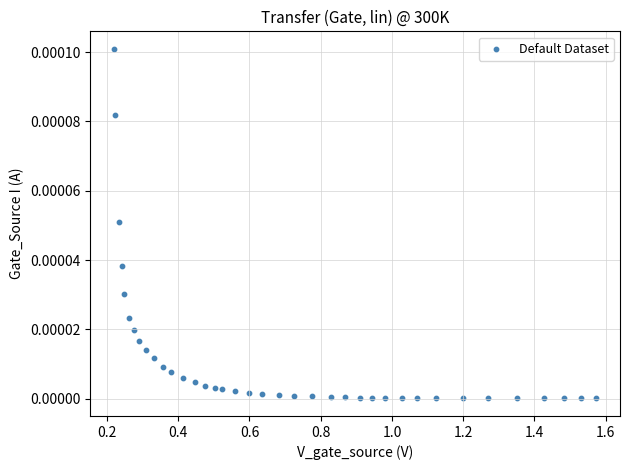

What is the range of X values (max minus min)?

1.4